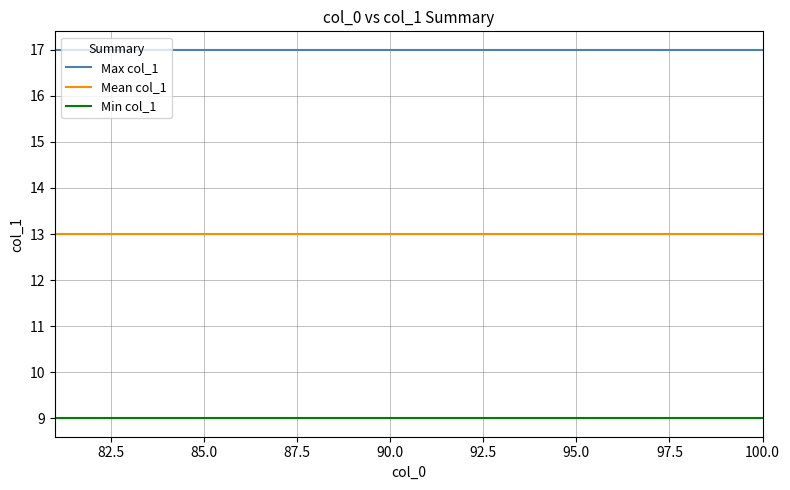

True or false: Mean col_1 and Max col_1 cross at least once.

False